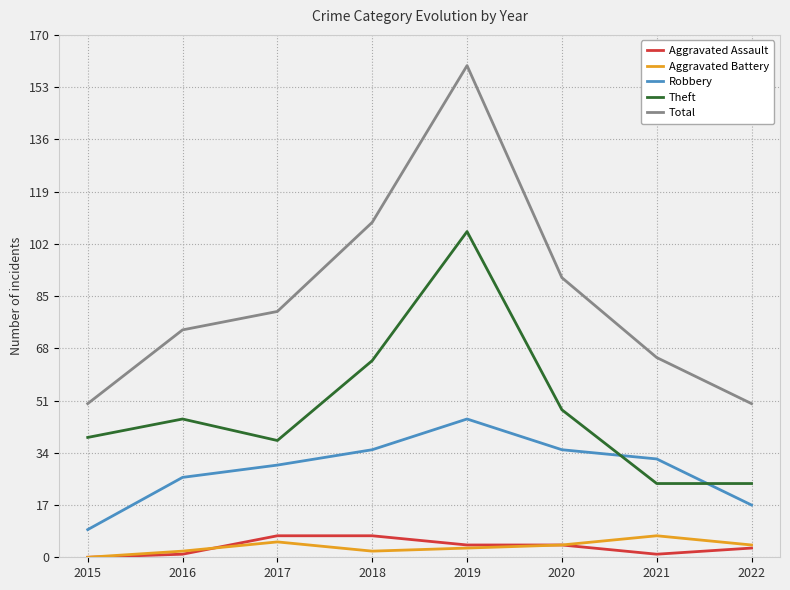

What is the spread (max minus min) of values at 2018?

107